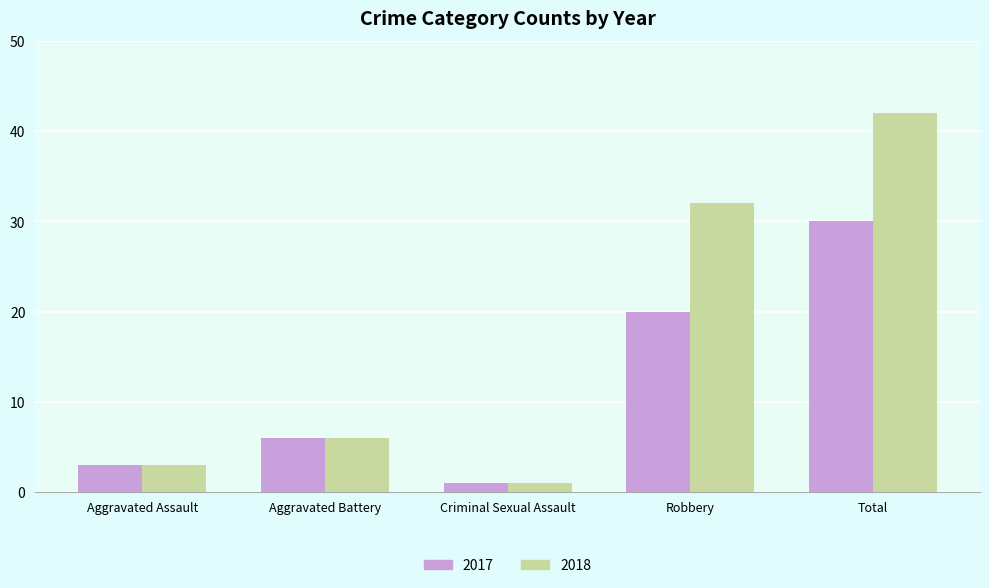

How many groups of bars are there?

5